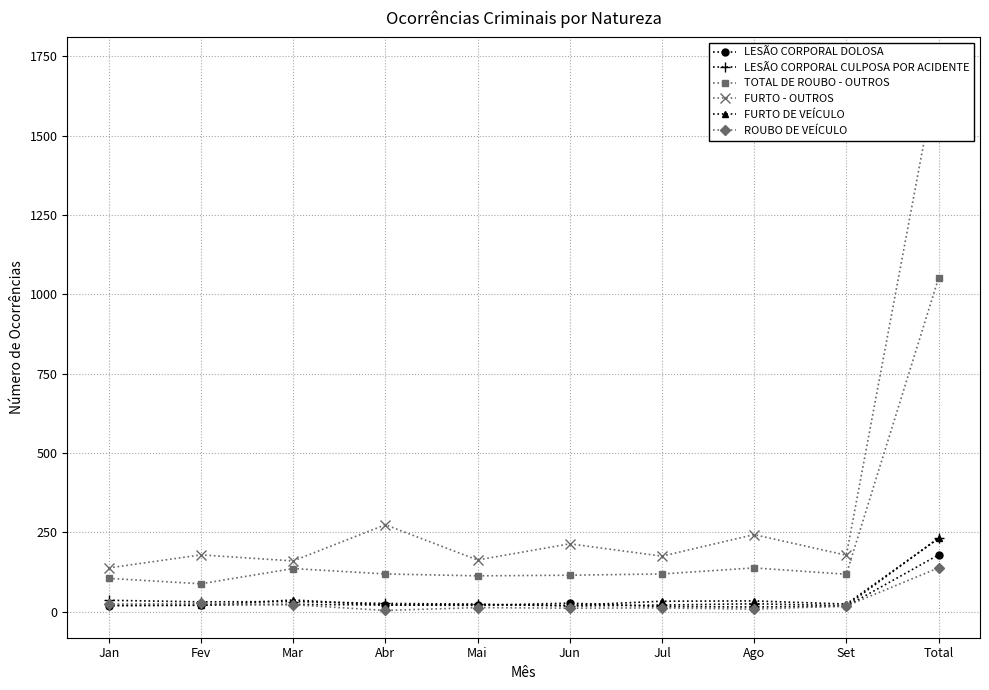

Reading left to right, transcribe all the data shown in this chart.

LESÃO CORPORAL DOLOSA: 19	21	23	21	20	27	16	15	17	179
LESÃO CORPORAL CULPOSA POR ACIDENTE: 36	31	32	26	24	18	21	25	19	232
TOTAL DE ROUBO - OUTROS: 105	88	136	119	113	115	119	138	118	1051
FURTO - OUTROS: 138	179	160	274	163	214	175	243	178	1724
FURTO DE VEÍCULO: 20	20	37	21	22	20	33	34	24	231
ROUBO DE VEÍCULO: 24	26	22	4	13	11	12	8	18	138